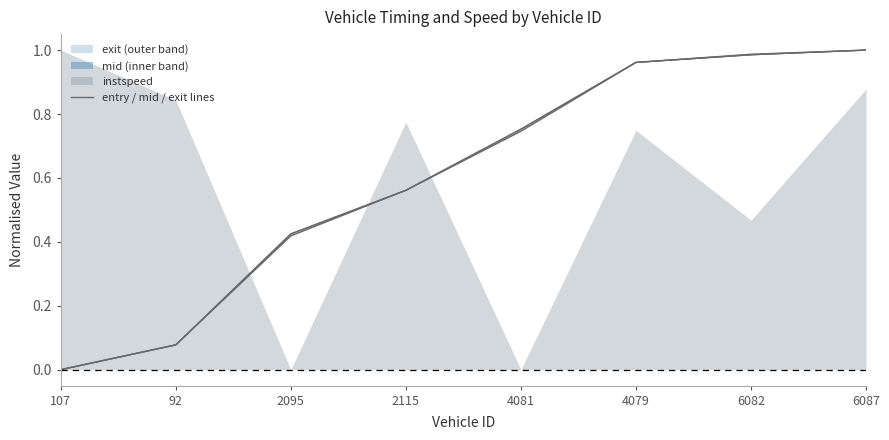

True or false: exit_line has more than 0 points higher than both neighbors.

False